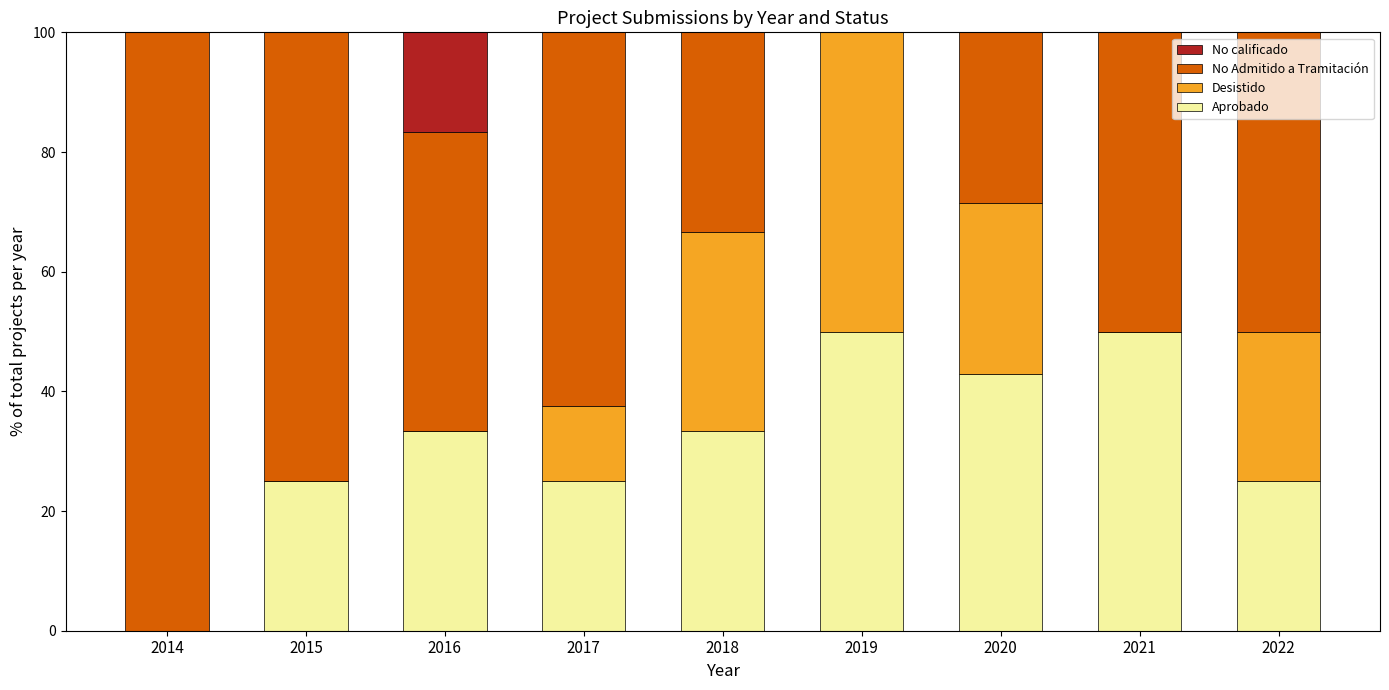

What is the total value across all series at 2014?

100.0